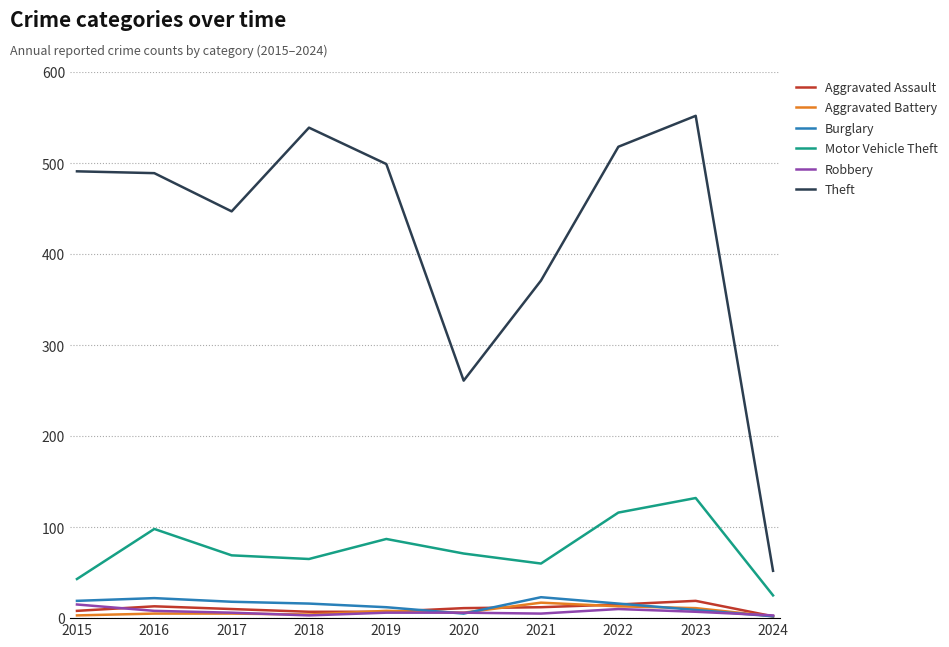

What is the difference between the highest and lowest values at 2020?

256